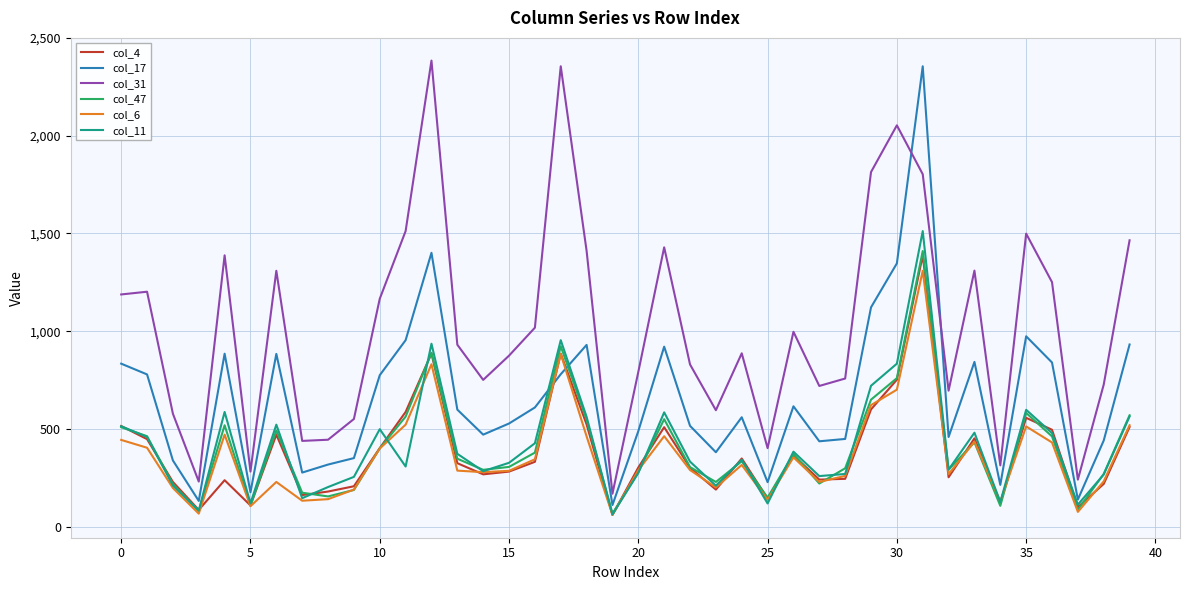

What is the maximum value for col_6?

1309